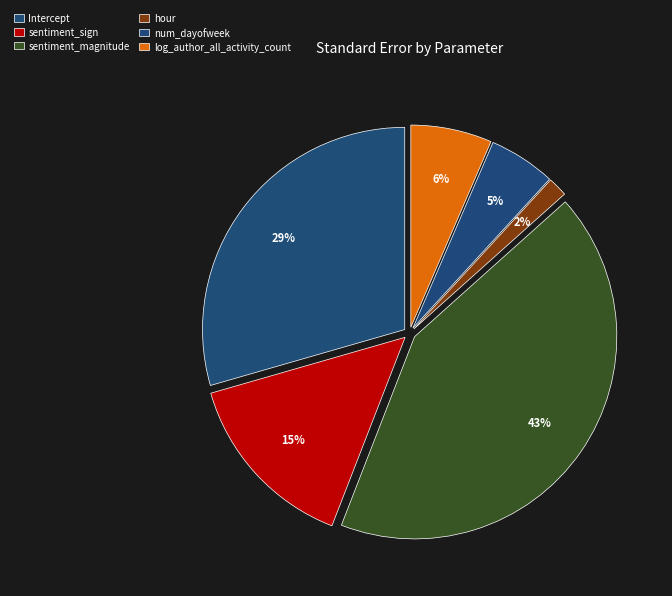

The Intercept slice represents 29% of the pie. True or false?

True